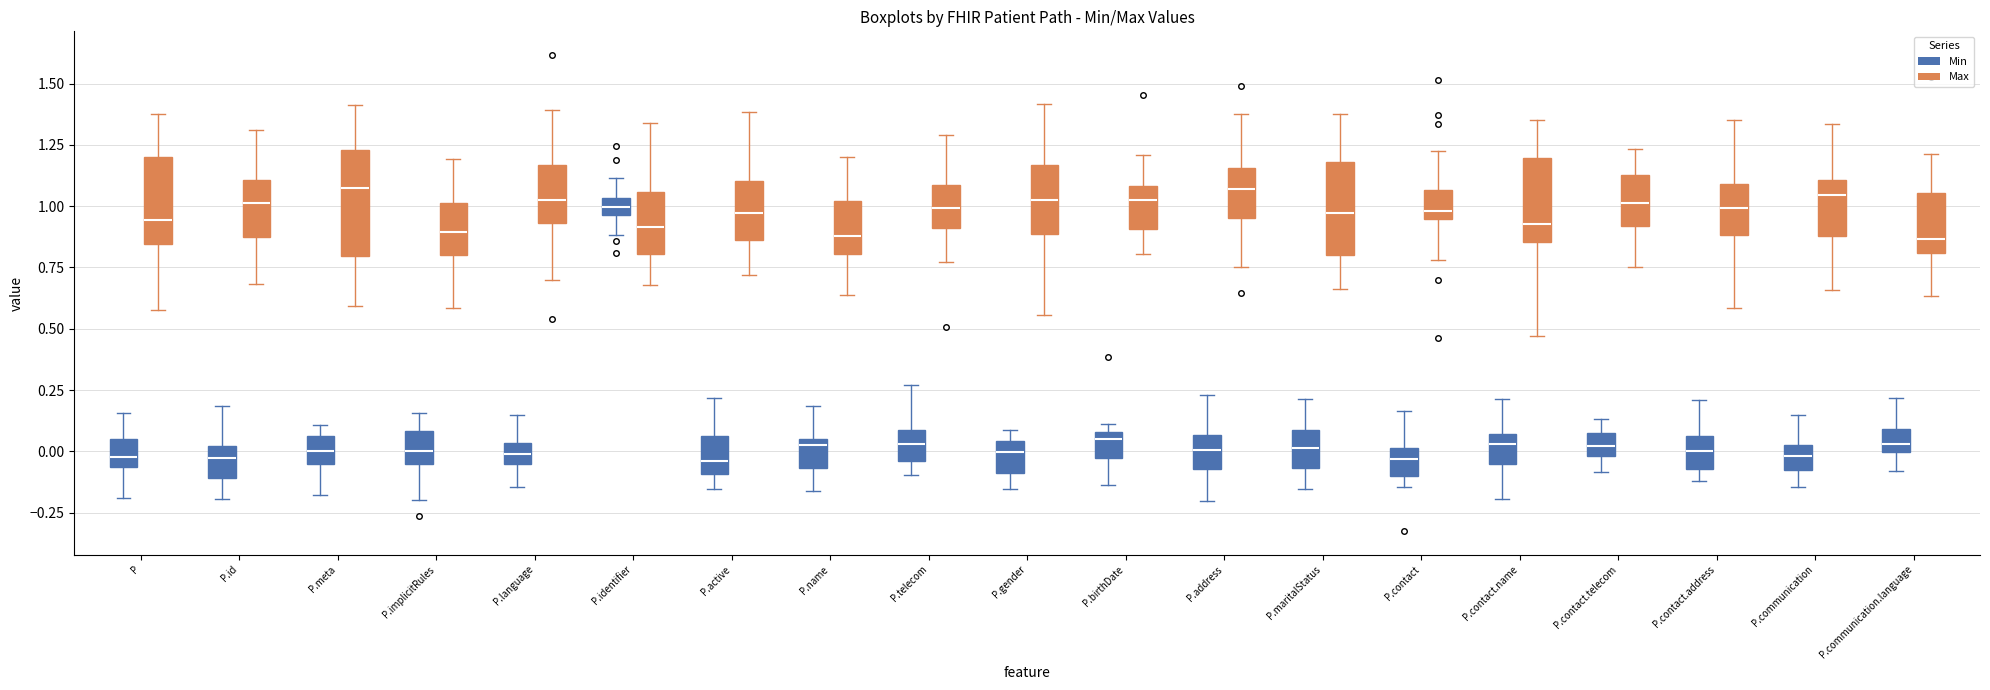

Where does the median line of the box for P.identifier (Min) sit on the y-axis? The values are not printed on the chart, so give them approximately, as read against the axis.

1.00